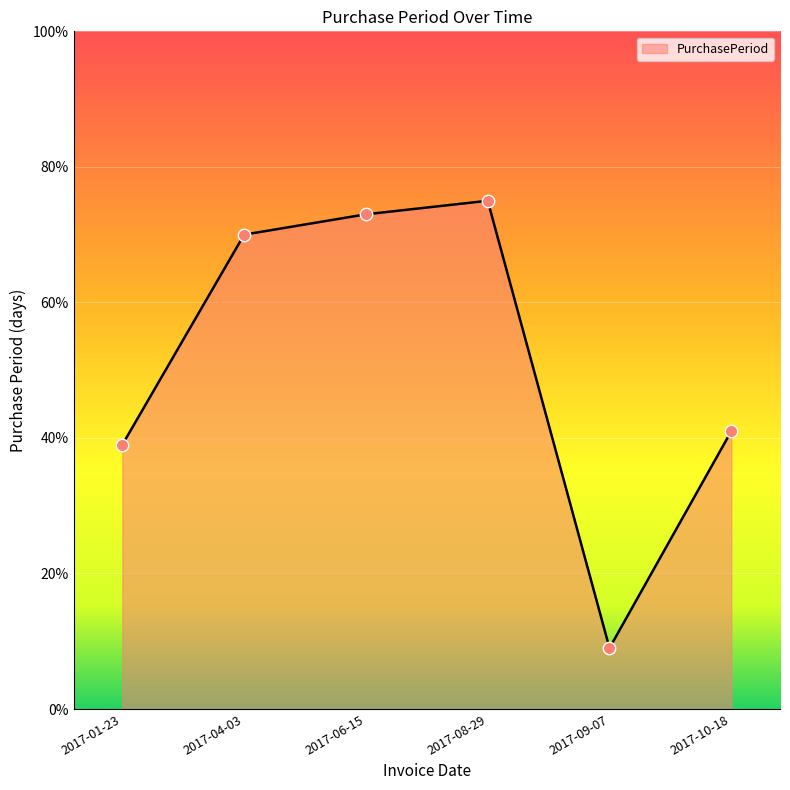

Approximately how many times larger is the value at 2017-04-03 compared to 2017-10-18?

1.7